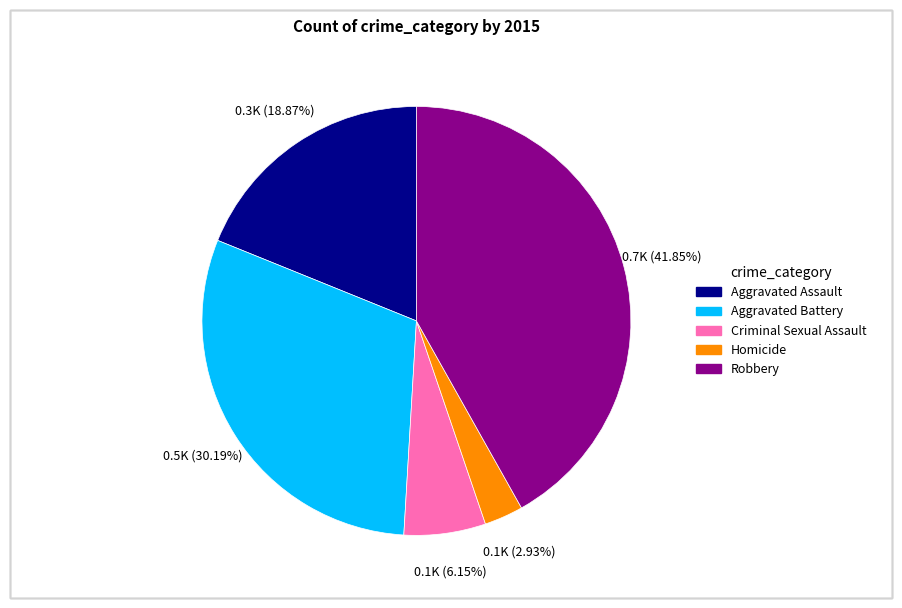

To the nearest percent, what is the combined percentage of Aggravated Assault and Robbery?

61%